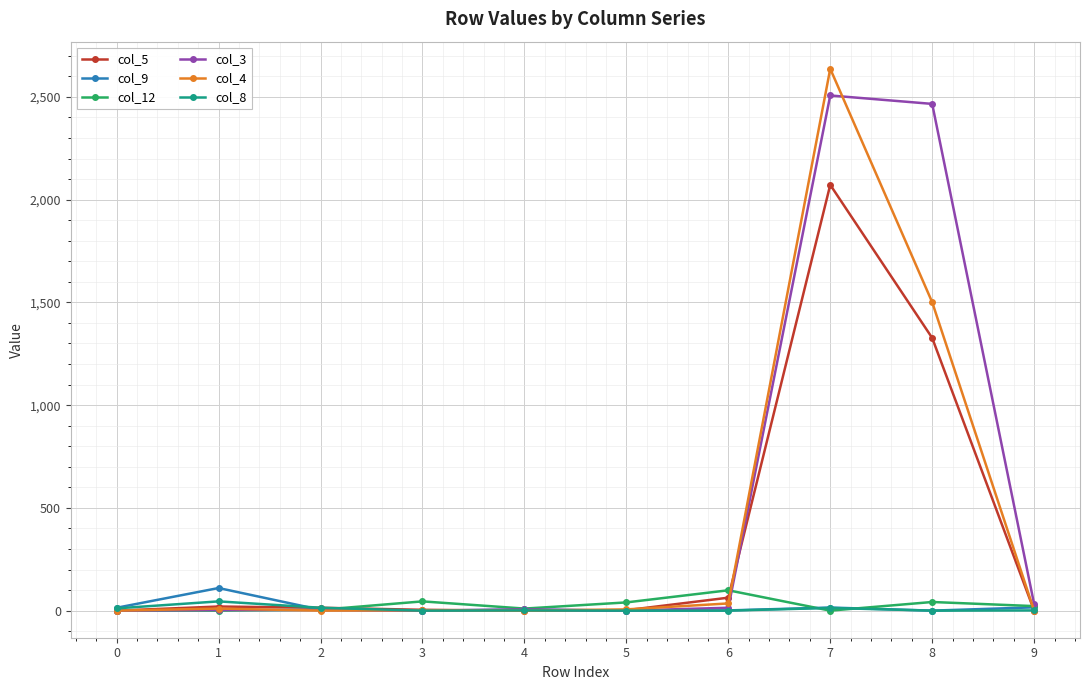

Is this an area chart (filled region under the line)?

No